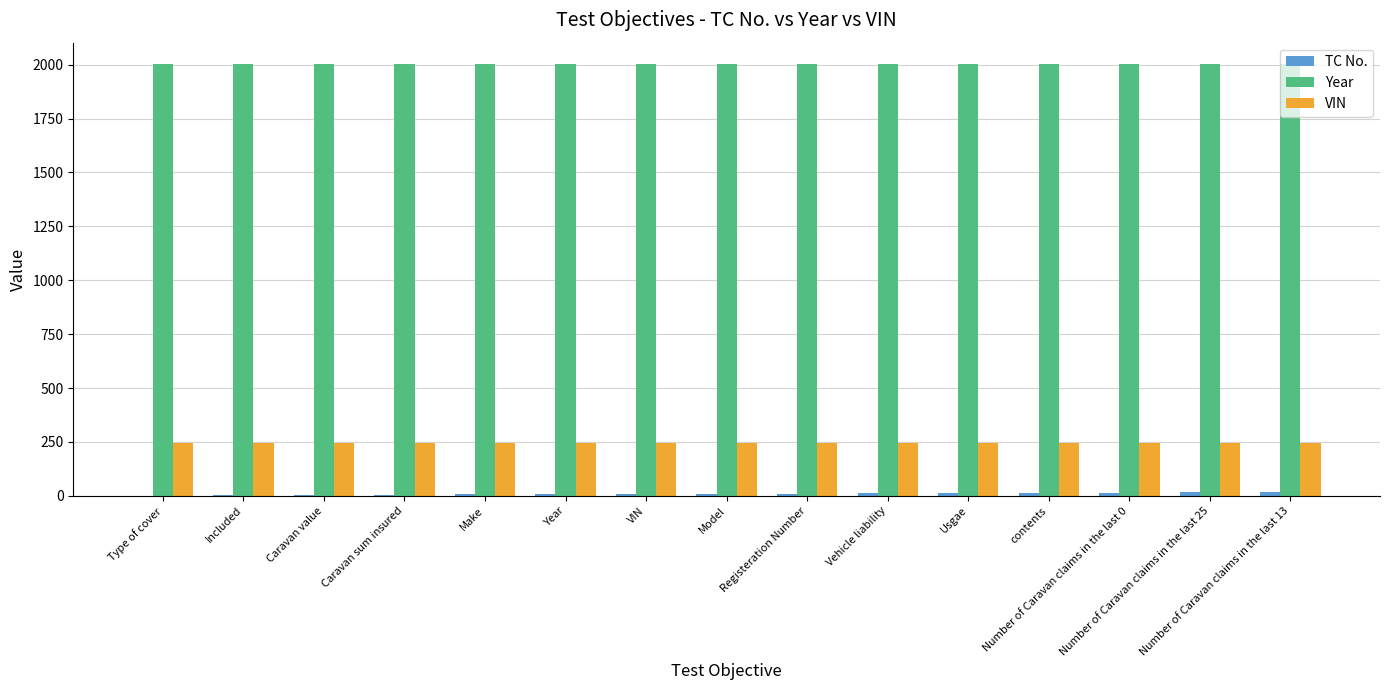

Are the bars horizontal?

No